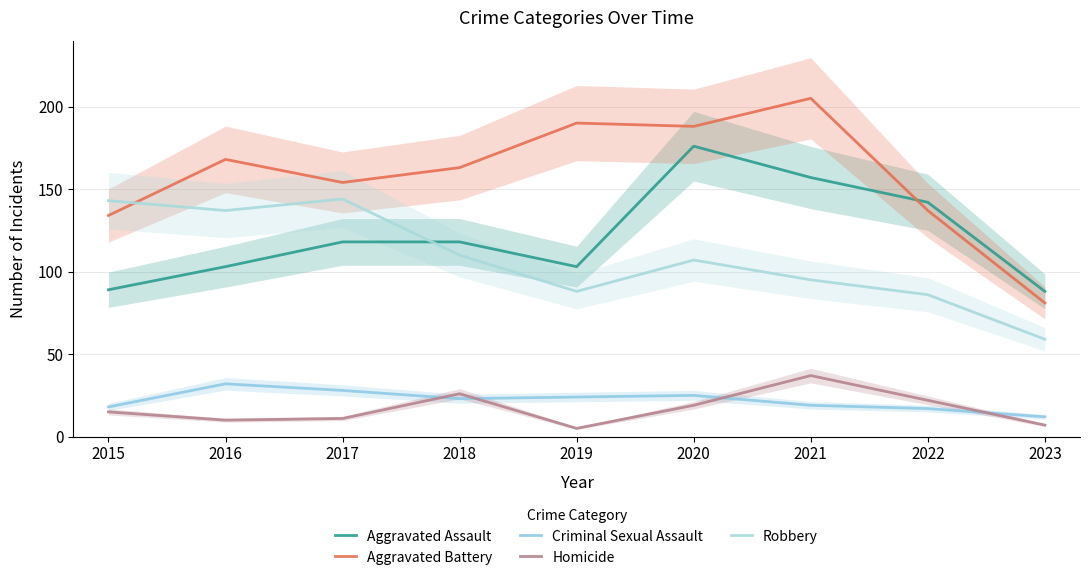

Count the Aggravated Assault values in the range 103 to 142.

5